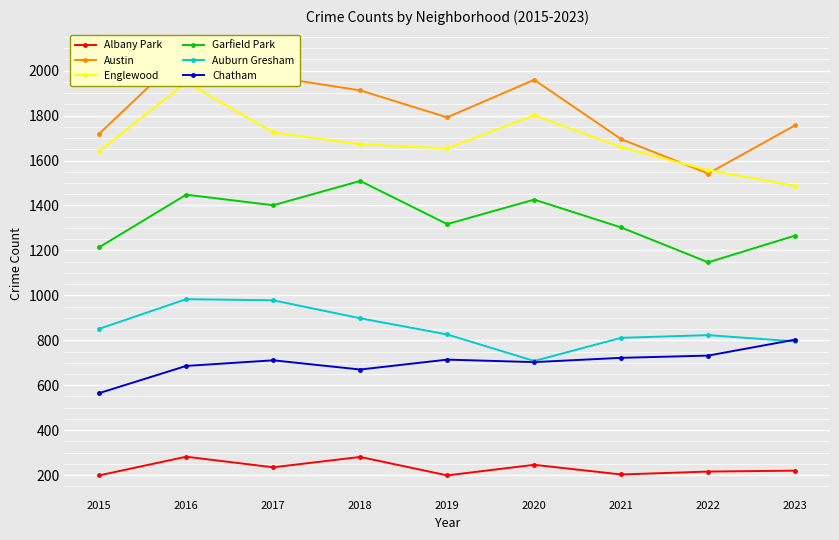

Read the Auburn Gresham value at 2023, to the nearest 50.

800